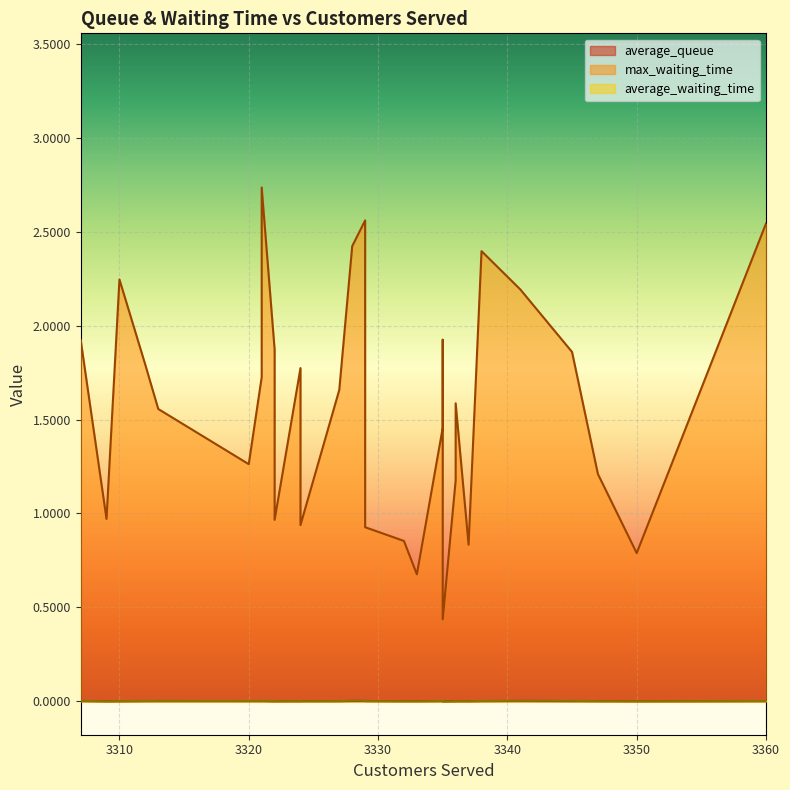

Which series changed the most between 3328 and 3307?

max_waiting_time